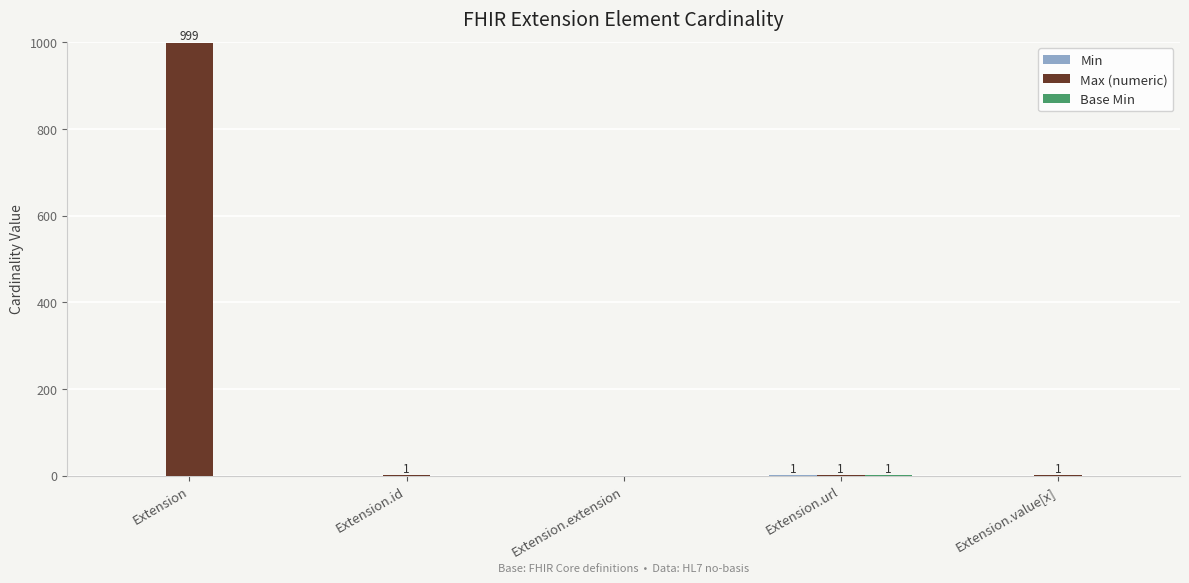

Which category has the highest value in the Max (numeric) series?

Extension